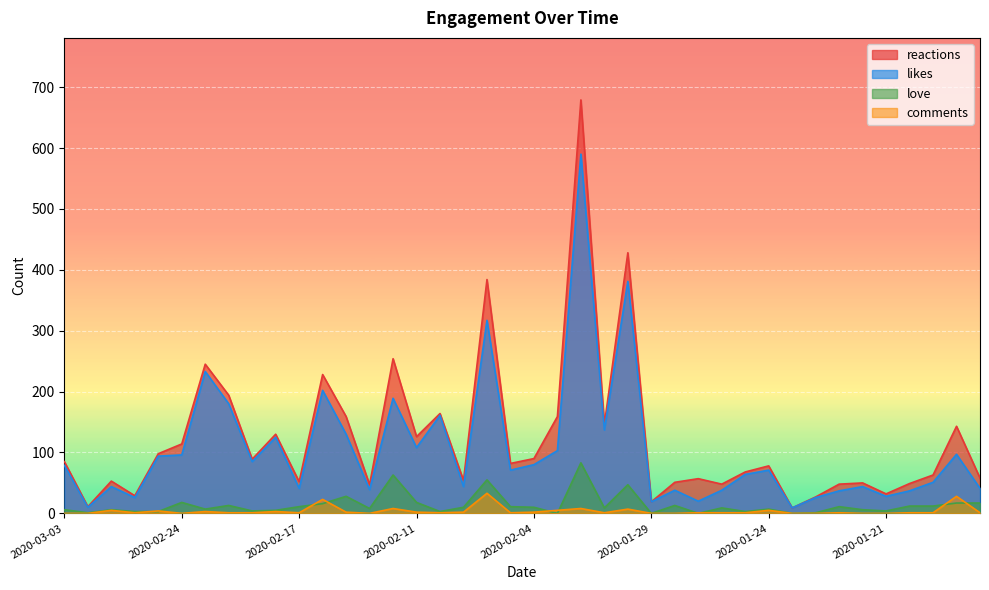

The likes series shows 14 at 2020-02-17. True or false?

False